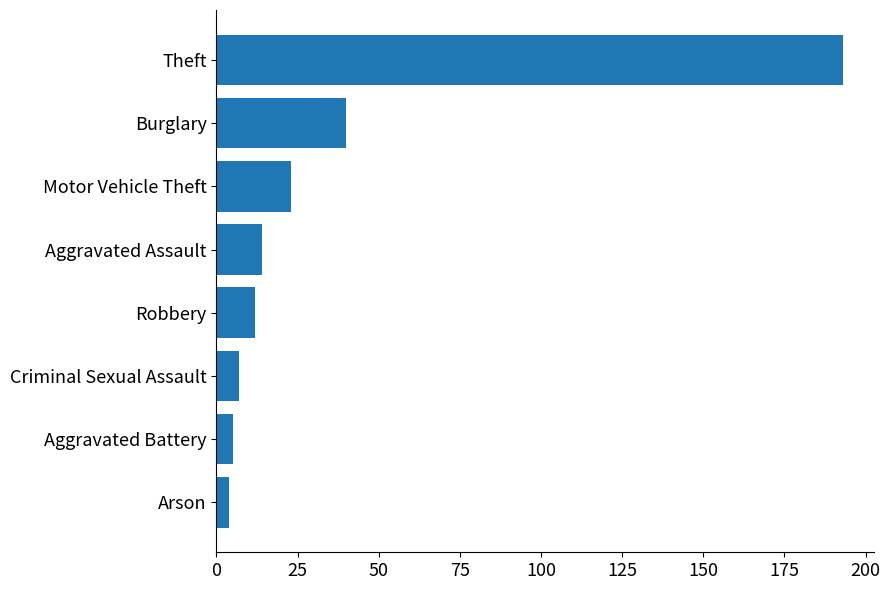

What is the ratio of the value at Burglary to the value at Aggravated Battery?

8.0